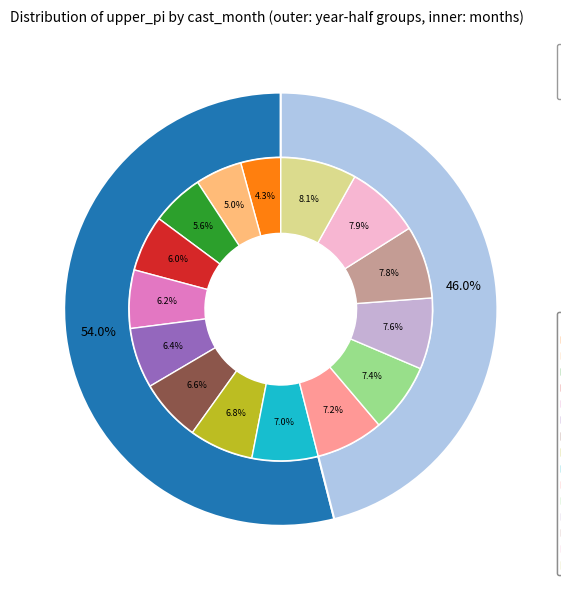

Approximately how many times larger is the value at 6 compared to 12?

0.8